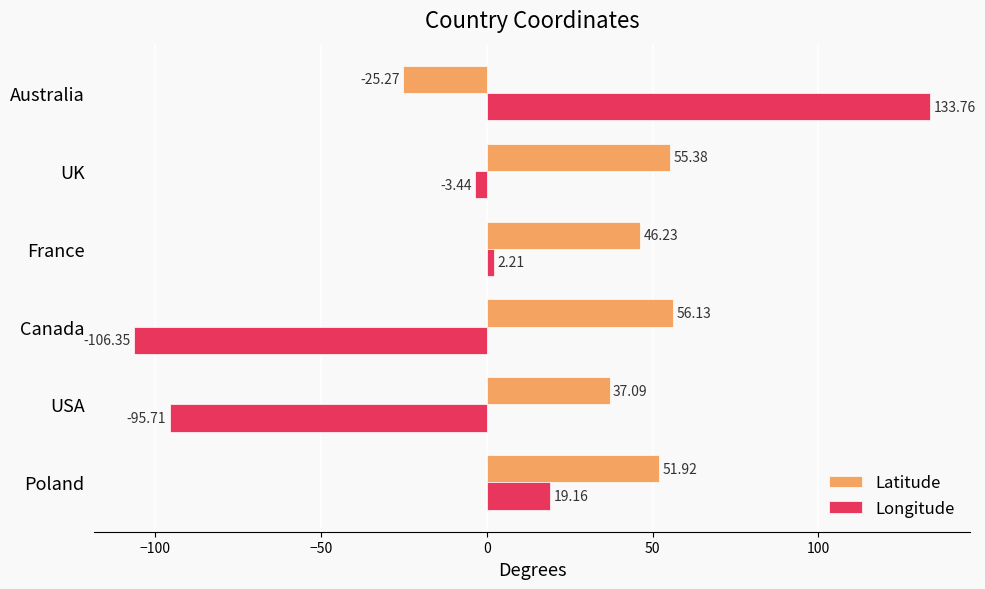

At UK, list the series in order from smallest to largest.

Longitude, Latitude